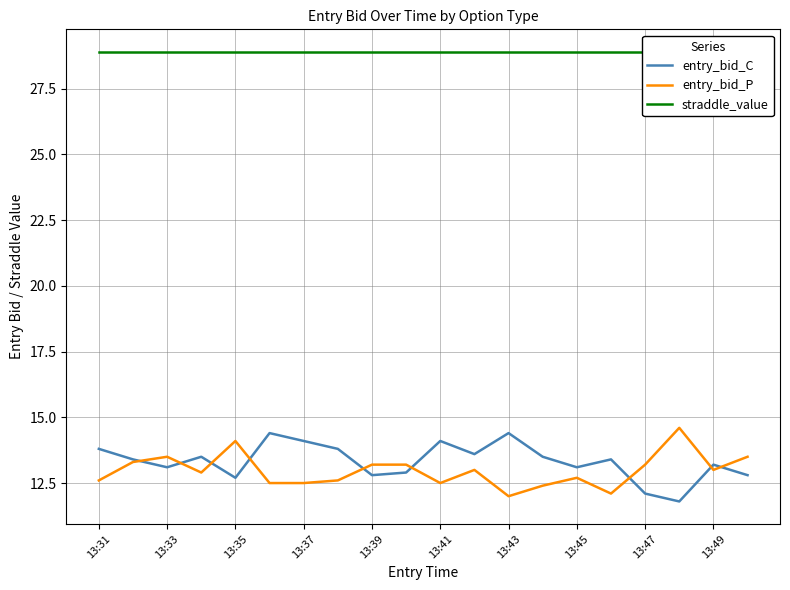

The value of entry_bid_C at 13:43 is 7.0. True or false?

False